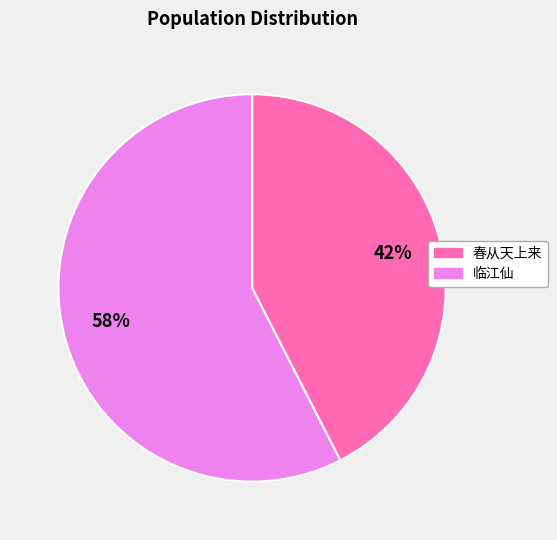

To the nearest percent, what portion does 春从天上来 represent?

42%